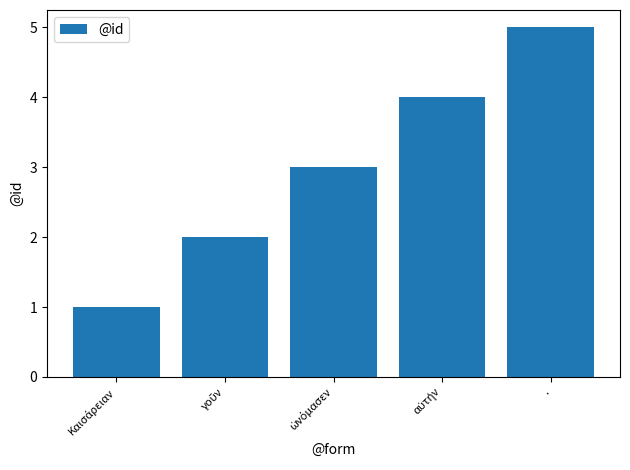

The chart shows a value of 7 at .. True or false?

False